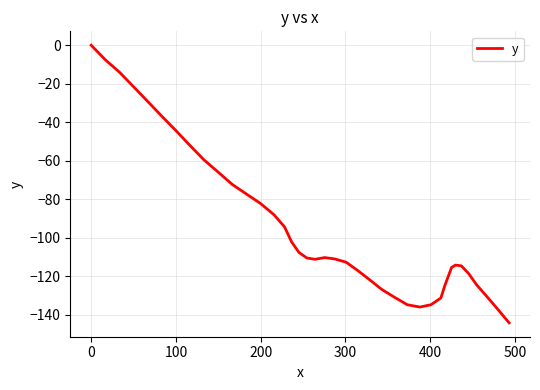

How many values are below zero?

39